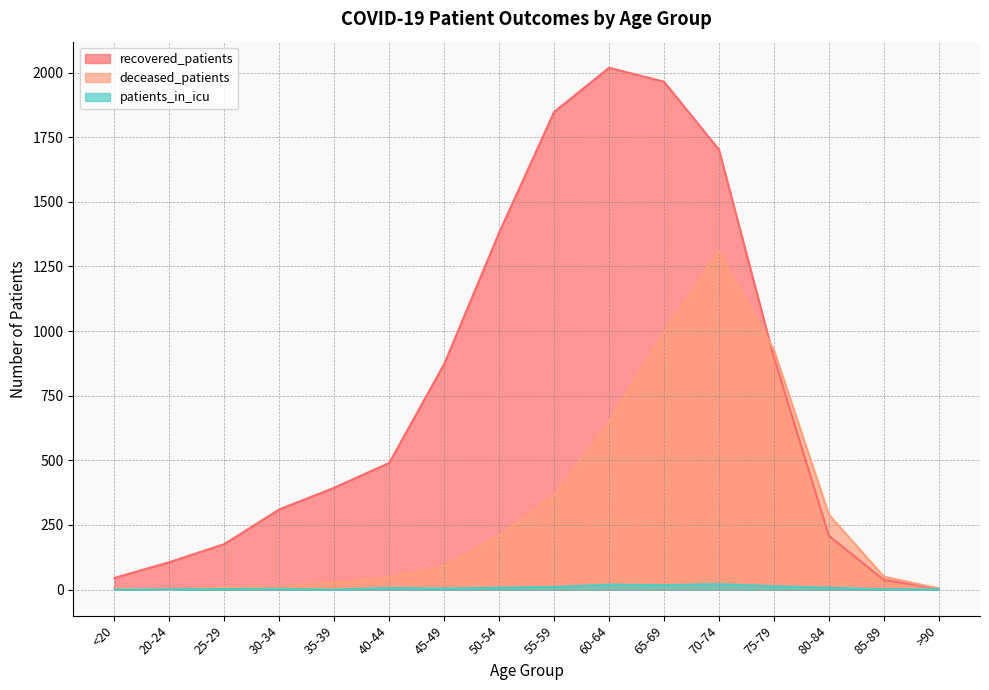

List the series in order of their peak value, highest first.

recovered_patients, deceased_patients, patients_in_icu